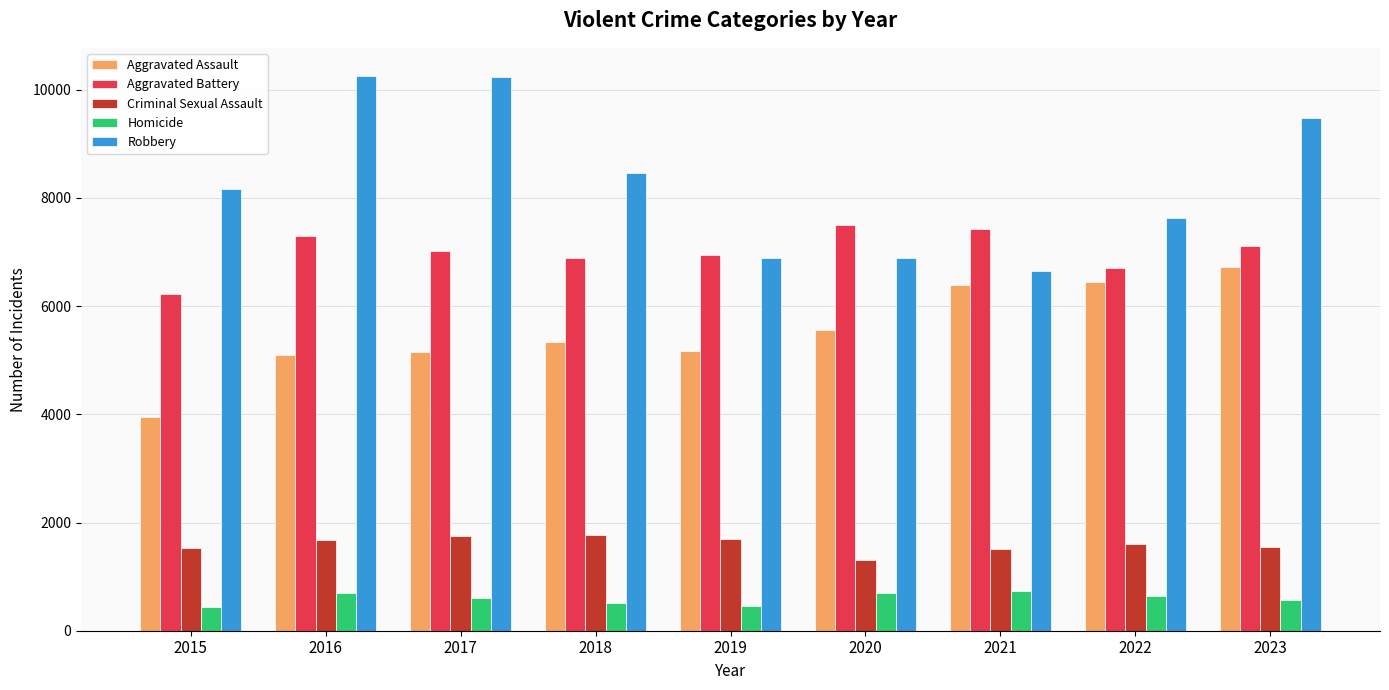

What is the approximate value of Aggravated Assault at 2020?

5561